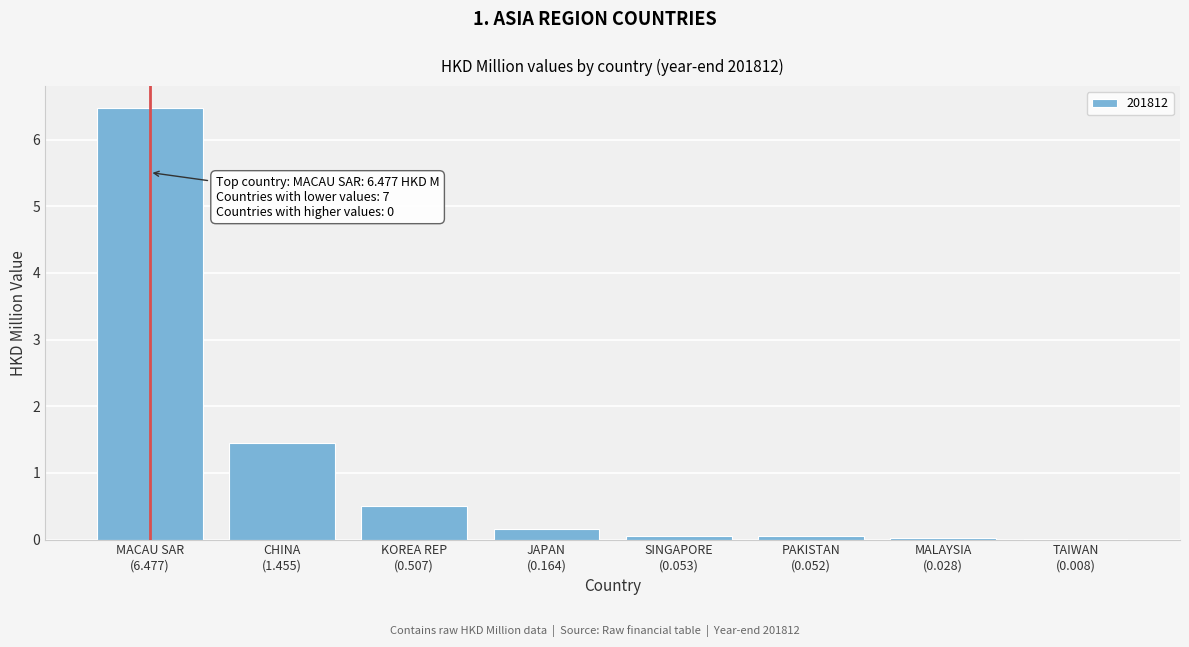

What is the sum of all values?

8.7